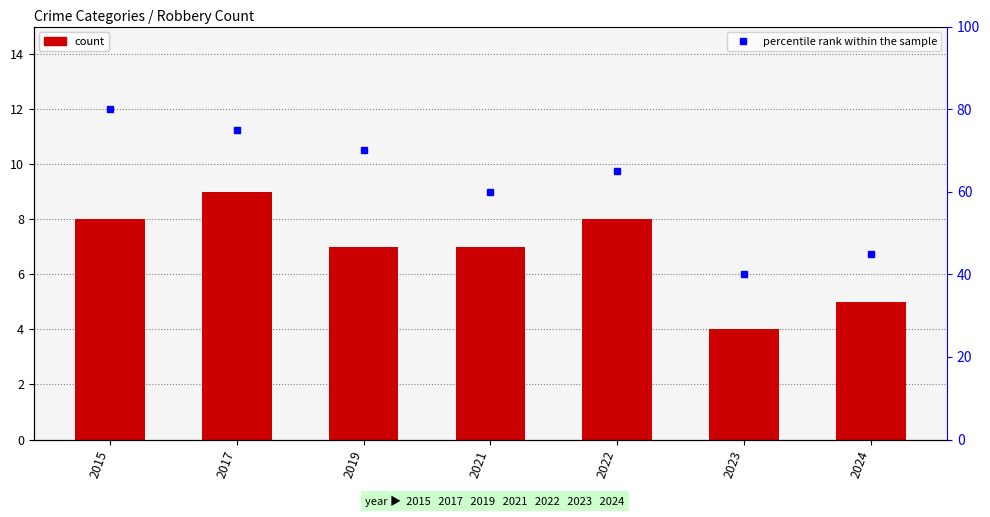

What is the sum of all Robbery values?

48